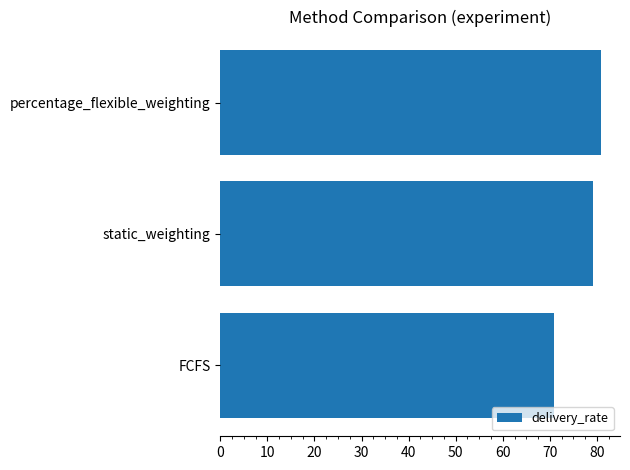

How many bars are there in total?

3